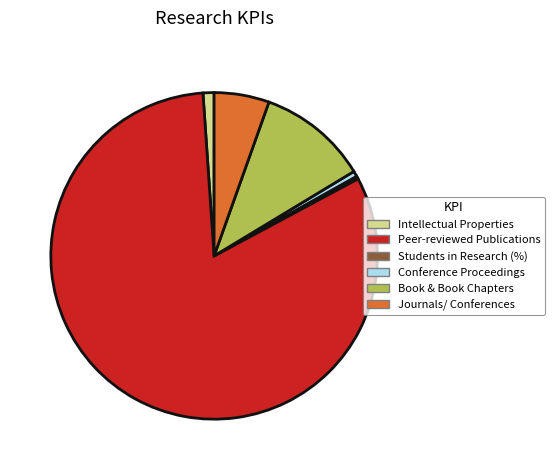

Approximately how many times larger is the value at Book & Book Chapters compared to Journals/ Conferences?

2.0